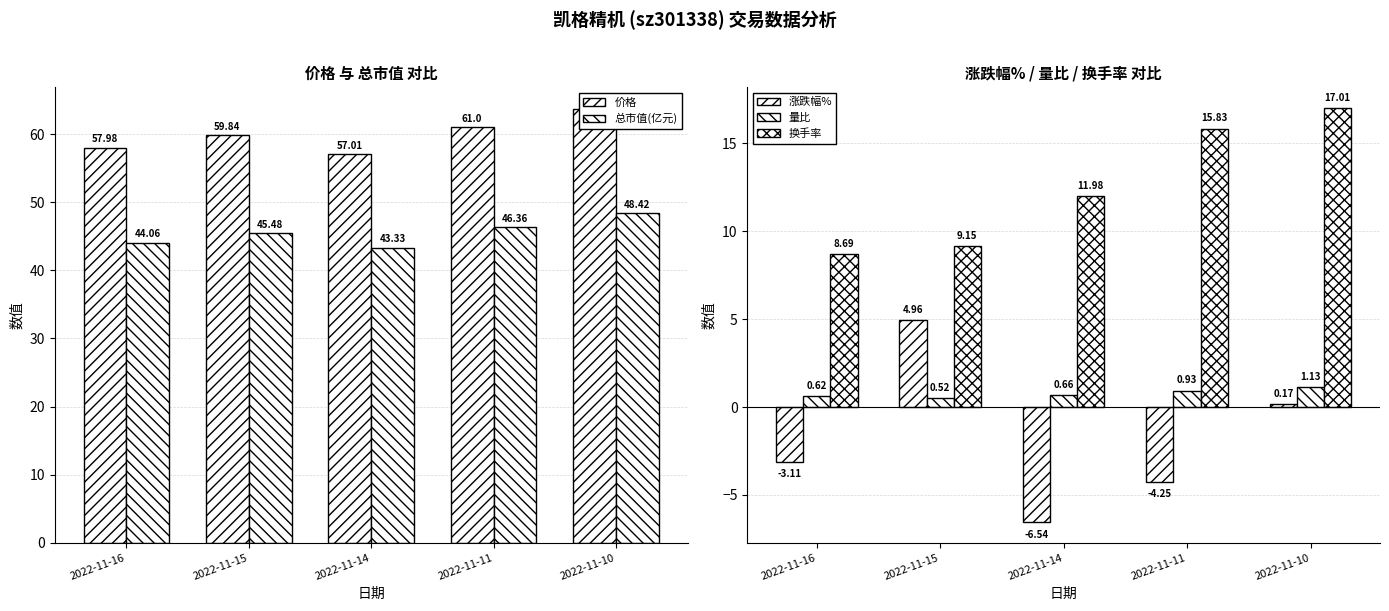

How many 量比 values are between 0 and 1?

4